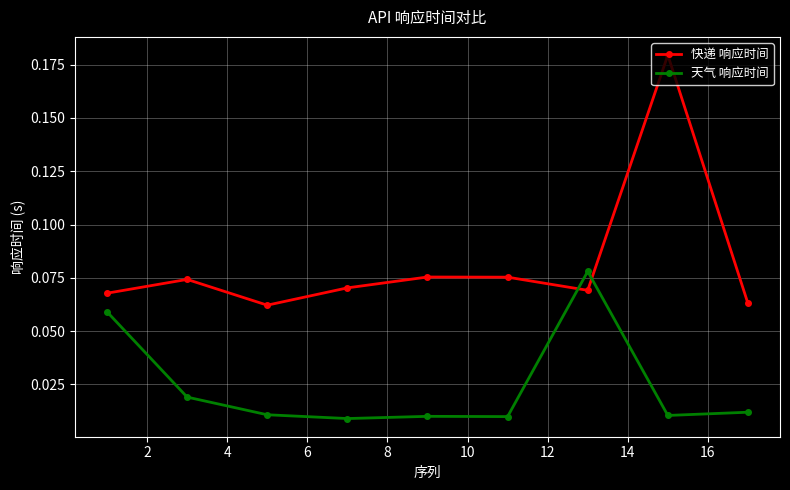

At how many categories does at least one series exceed 0?

9